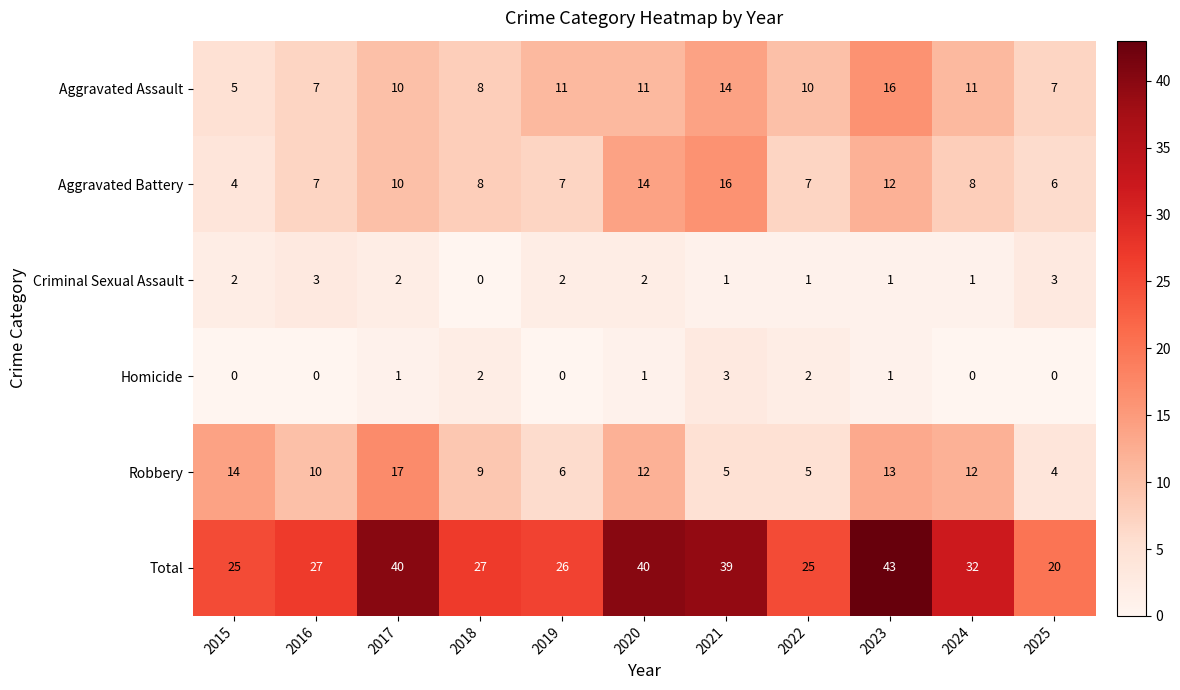

What is the maximum value shown in the chart?

43